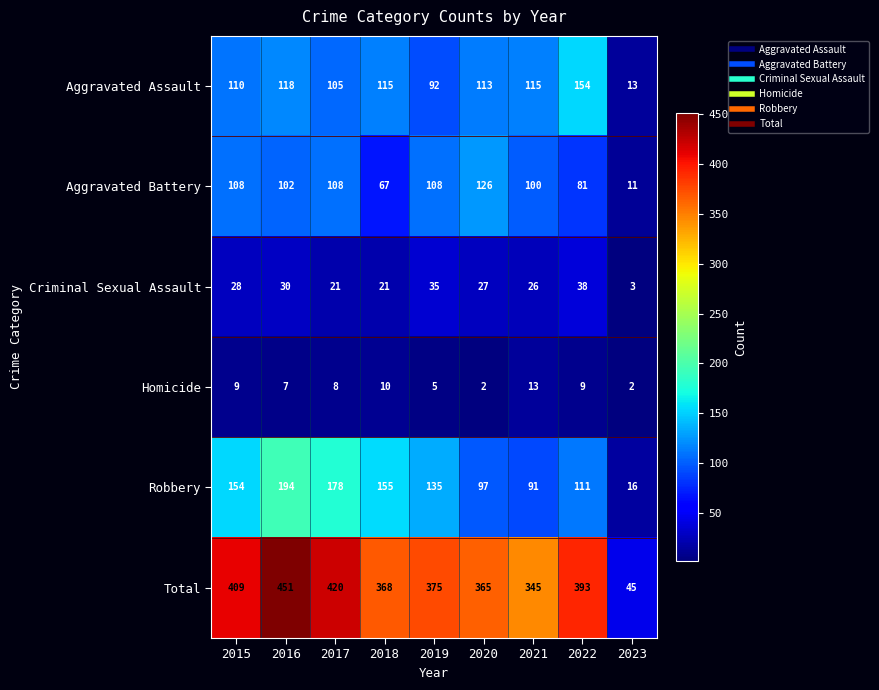

What is the spread (max minus min) of values at 2019?

370